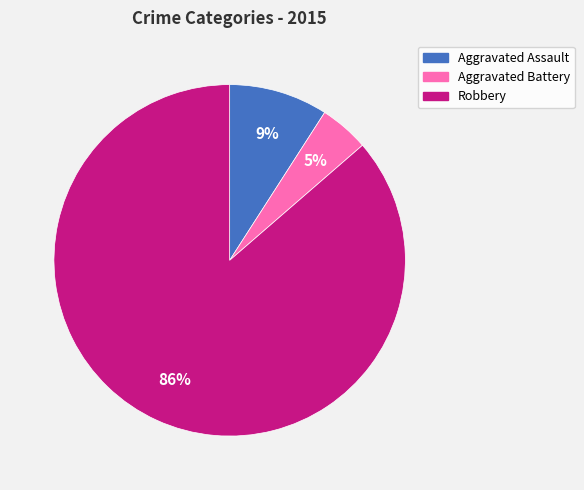

To the nearest percent, what is the average slice percentage?

33%